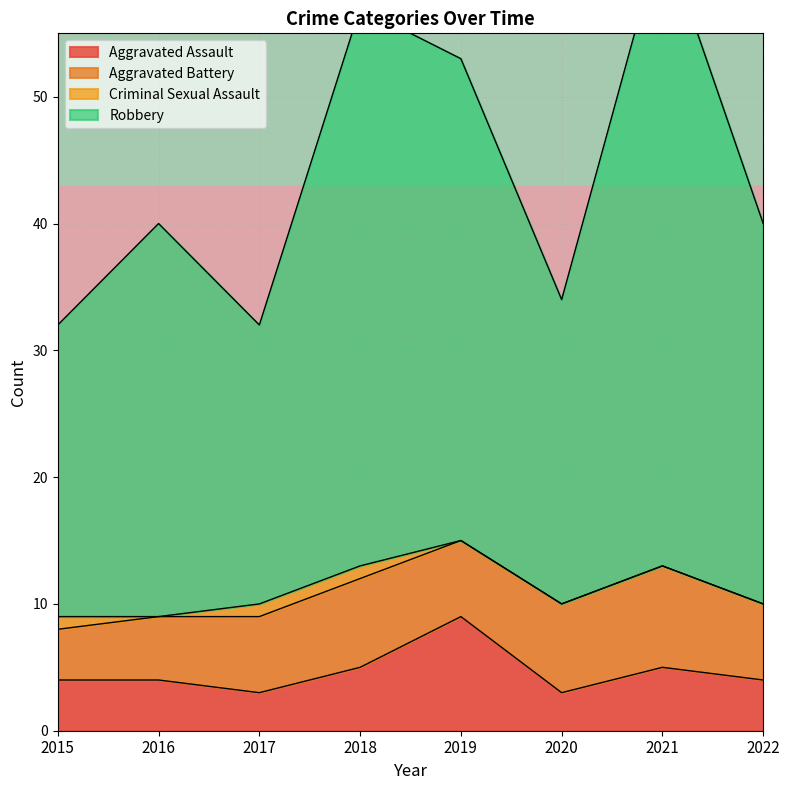

At how many categories does at least one series exceed 19?

8